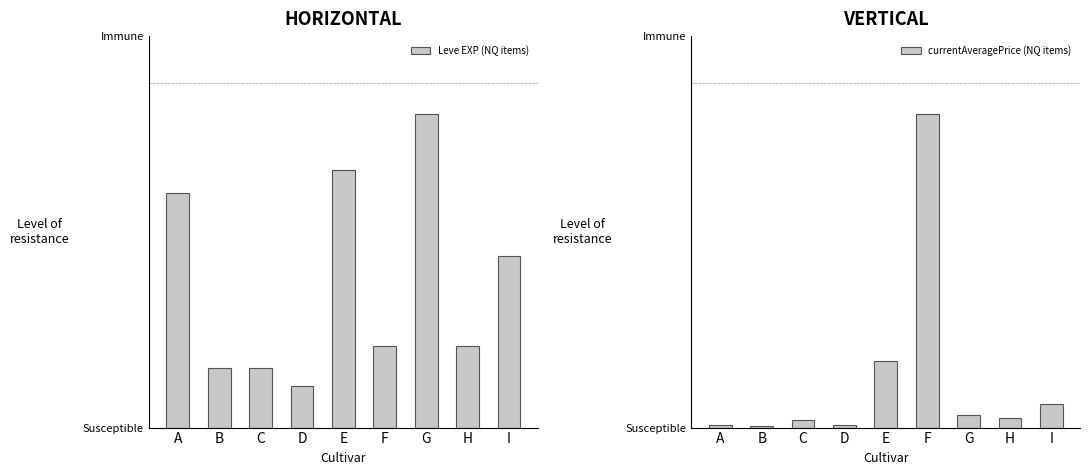

What is the spread (max minus min) of values at H?

2006